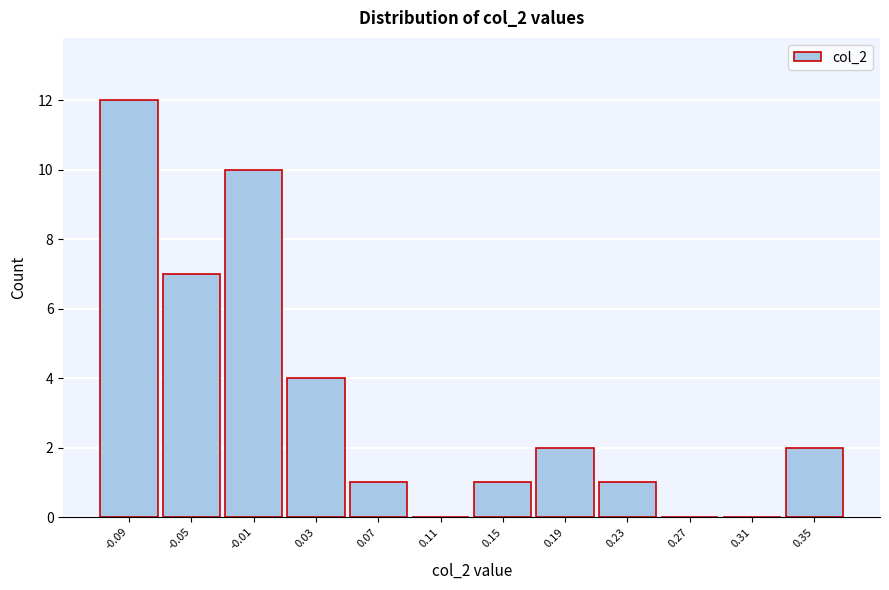

Reading left to right, transcribe all the data shown in this chart.

-0.09=12	-0.05=7	-0.01=10	0.03=4	0.07=1	0.11=0	0.15=1	0.19=2	0.23=1	0.27=0	0.31=0	0.35=2